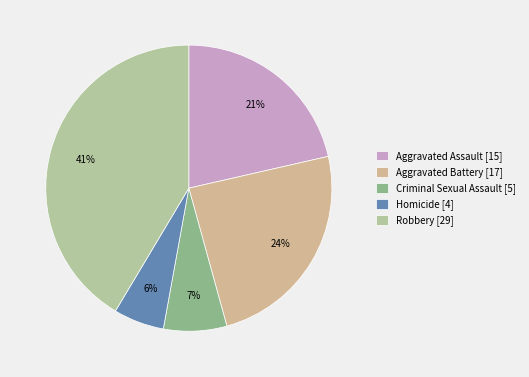

Rank the categories by value from highest to lowest.

Robbery, Aggravated Battery, Aggravated Assault, Criminal Sexual Assault, Homicide